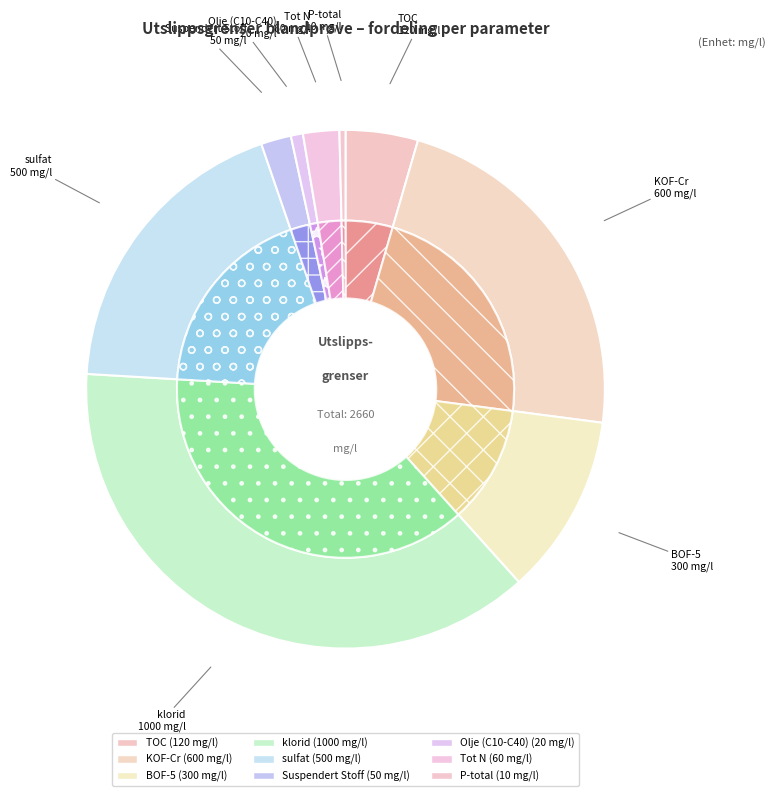

To the nearest percent, what portion does sulfat represent?

19%